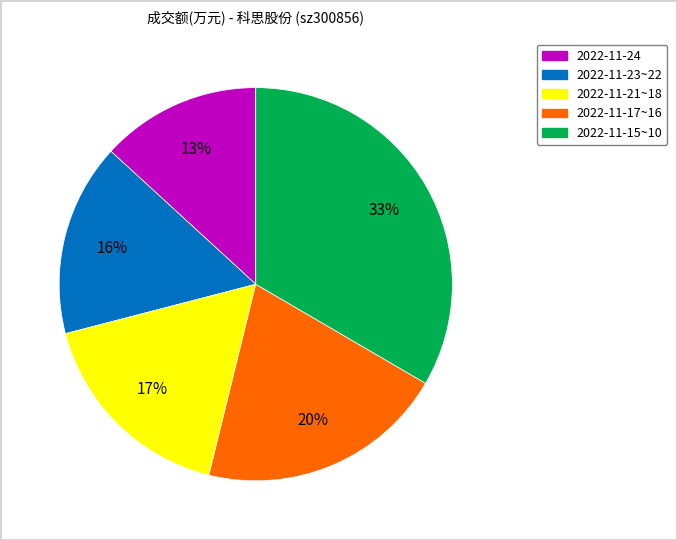

How many slices are in this pie chart?

5